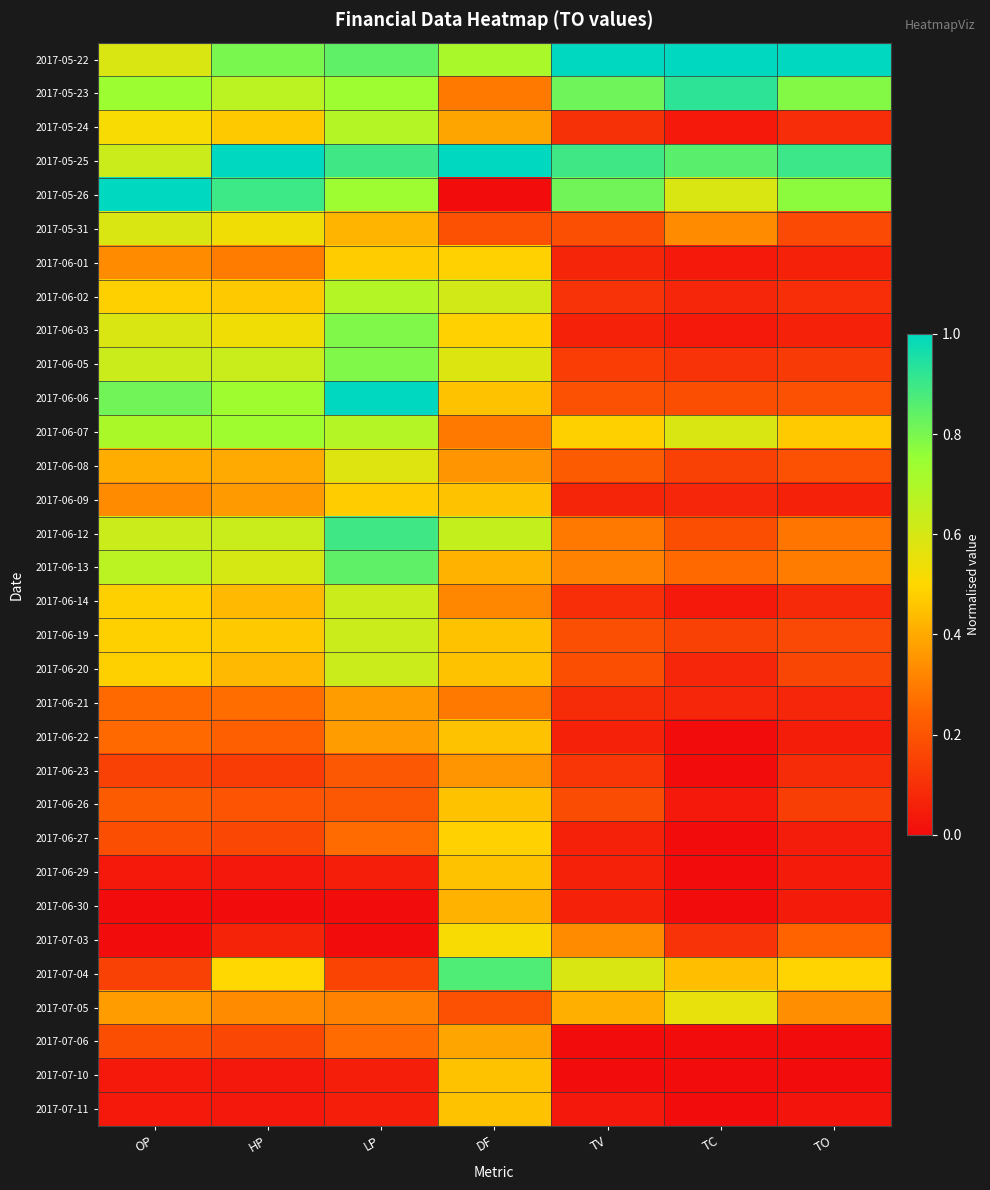

Reading right to left, transcribe all the data shown in this chart.

2017-05-22: TO=1.0	TC=1.0	TV=1.0	DF=0.7	LP=0.8	HP=0.8	OP=0.6
2017-05-23: TO=0.8	TC=0.9	TV=0.8	DF=0.3	LP=0.7	HP=0.7	OP=0.7
2017-05-24: TO=0.1	TC=0.0	TV=0.1	DF=0.4	LP=0.7	HP=0.5	OP=0.5
2017-05-25: TO=0.9	TC=0.9	TV=0.9	DF=1.0	LP=0.9	HP=1.0	OP=0.6
2017-05-26: TO=0.8	TC=0.6	TV=0.8	DF=0.0	LP=0.7	HP=0.9	OP=1.0
2017-05-31: TO=0.2	TC=0.3	TV=0.2	DF=0.2	LP=0.4	HP=0.5	OP=0.6
2017-06-01: TO=0.1	TC=0.0	TV=0.1	DF=0.5	LP=0.5	HP=0.3	OP=0.3
2017-06-02: TO=0.1	TC=0.1	TV=0.1	DF=0.6	LP=0.7	HP=0.5	OP=0.5
2017-06-03: TO=0.1	TC=0.0	TV=0.1	DF=0.5	LP=0.8	HP=0.5	OP=0.6
2017-06-05: TO=0.1	TC=0.1	TV=0.1	DF=0.6	LP=0.8	HP=0.6	OP=0.6
2017-06-06: TO=0.2	TC=0.2	TV=0.2	DF=0.5	LP=1.0	HP=0.7	OP=0.8
2017-06-07: TO=0.5	TC=0.6	TV=0.5	DF=0.3	LP=0.7	HP=0.7	OP=0.7
2017-06-08: TO=0.2	TC=0.1	TV=0.2	DF=0.4	LP=0.6	HP=0.4	OP=0.4
2017-06-09: TO=0.1	TC=0.1	TV=0.1	DF=0.5	LP=0.5	HP=0.4	OP=0.3
2017-06-12: TO=0.3	TC=0.2	TV=0.3	DF=0.6	LP=0.9	HP=0.6	OP=0.6
2017-06-13: TO=0.3	TC=0.3	TV=0.3	DF=0.4	LP=0.8	HP=0.6	OP=0.7
2017-06-14: TO=0.1	TC=0.0	TV=0.1	DF=0.3	LP=0.6	HP=0.4	OP=0.5
2017-06-19: TO=0.2	TC=0.1	TV=0.2	DF=0.5	LP=0.6	HP=0.5	OP=0.5
2017-06-20: TO=0.2	TC=0.1	TV=0.2	DF=0.5	LP=0.6	HP=0.4	OP=0.5
2017-06-21: TO=0.1	TC=0.1	TV=0.1	DF=0.3	LP=0.4	HP=0.3	OP=0.3
2017-06-22: TO=0.0	TC=0.0	TV=0.1	DF=0.5	LP=0.4	HP=0.2	OP=0.3
2017-06-23: TO=0.1	TC=0.0	TV=0.1	DF=0.4	LP=0.2	HP=0.1	OP=0.1
2017-06-26: TO=0.1	TC=0.0	TV=0.2	DF=0.5	LP=0.2	HP=0.2	OP=0.2
2017-06-27: TO=0.0	TC=0.0	TV=0.1	DF=0.5	LP=0.3	HP=0.2	OP=0.2
2017-06-29: TO=0.0	TC=0.0	TV=0.1	DF=0.5	LP=0.1	HP=0.0	OP=0.0
2017-06-30: TO=0.0	TC=0.0	TV=0.1	DF=0.4	LP=0.0	HP=0.0	OP=0.0
2017-07-03: TO=0.2	TC=0.1	TV=0.3	DF=0.5	LP=0.0	HP=0.1	OP=0.0
2017-07-04: TO=0.5	TC=0.4	TV=0.6	DF=0.9	LP=0.2	HP=0.5	OP=0.1
2017-07-05: TO=0.3	TC=0.6	TV=0.4	DF=0.2	LP=0.3	HP=0.3	OP=0.4
2017-07-06: TO=0.0	TC=0.0	TV=0.0	DF=0.4	LP=0.3	HP=0.2	OP=0.2
2017-07-10: TO=0.0	TC=0.0	TV=0.0	DF=0.5	LP=0.1	HP=0.0	OP=0.0
2017-07-11: TO=0.0	TC=0.0	TV=0.0	DF=0.5	LP=0.1	HP=0.0	OP=0.0